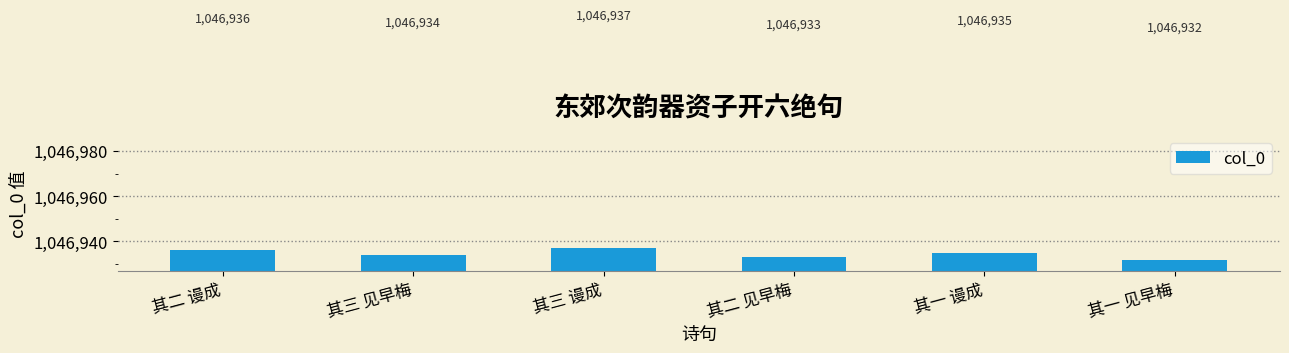

What is the value of the 2nd bar from the left?

1046934